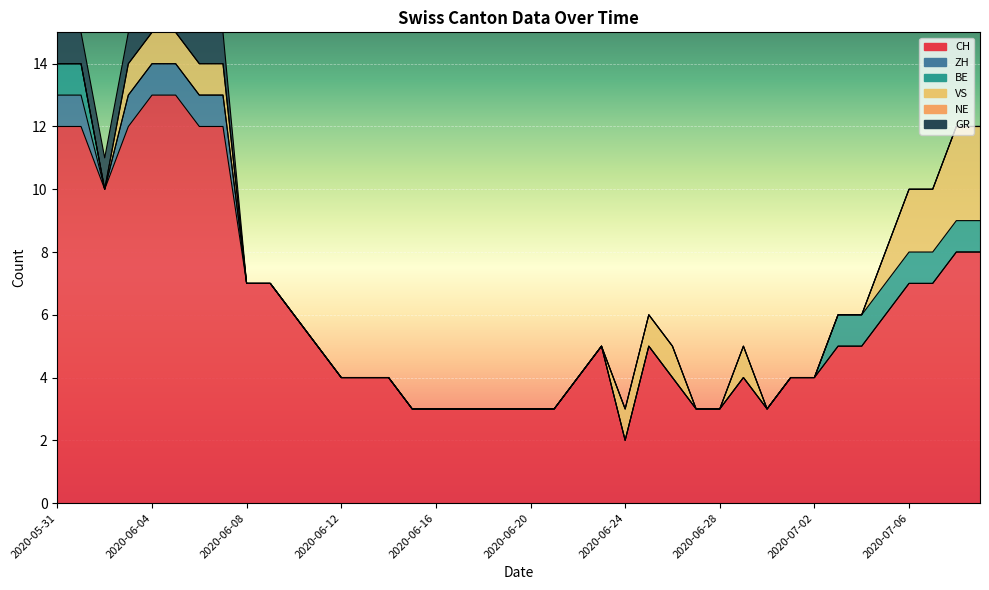

True or false: NE and VS cross at least once.

False